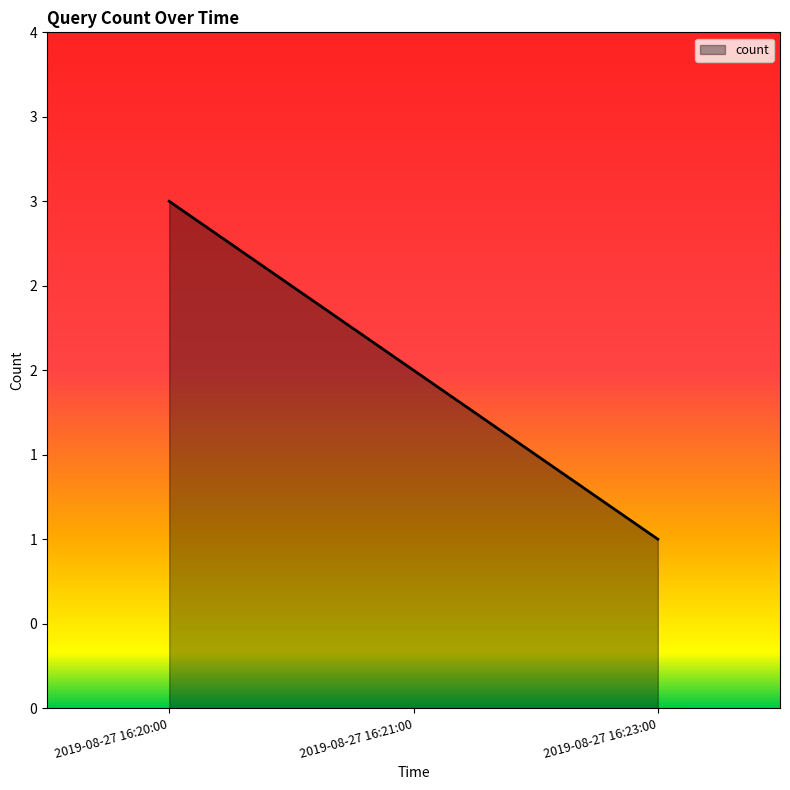

What is the maximum value shown in the chart?

3